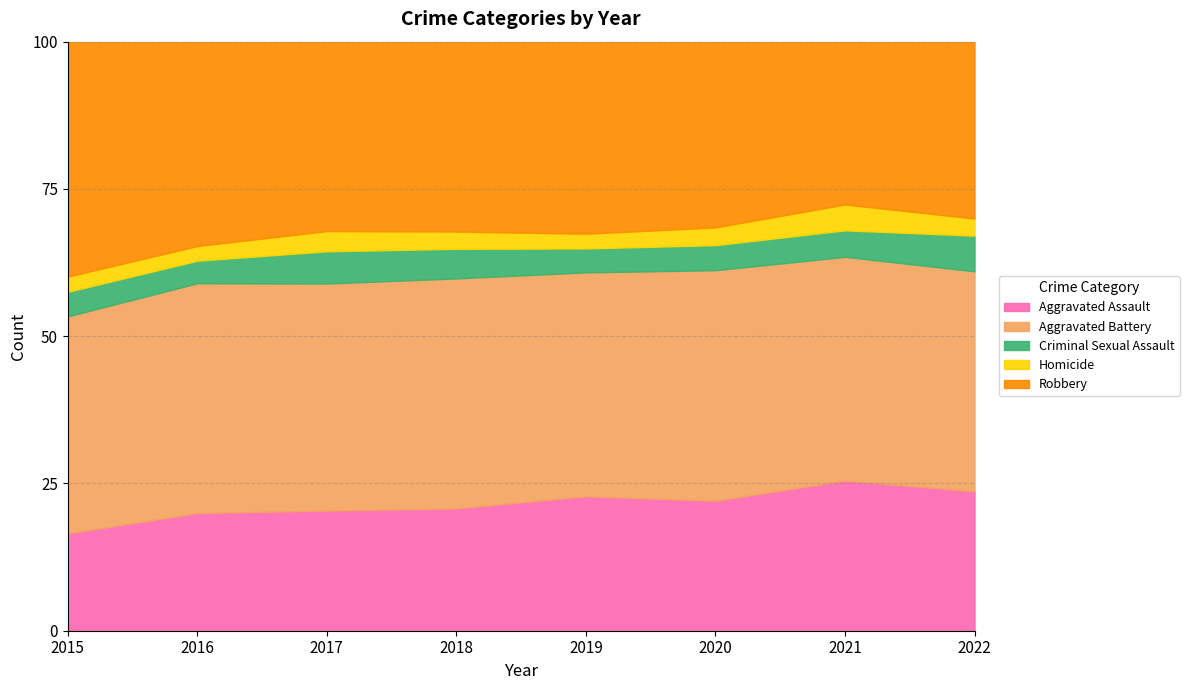

True or false: Aggravated Assault and Robbery cross at least once.

False